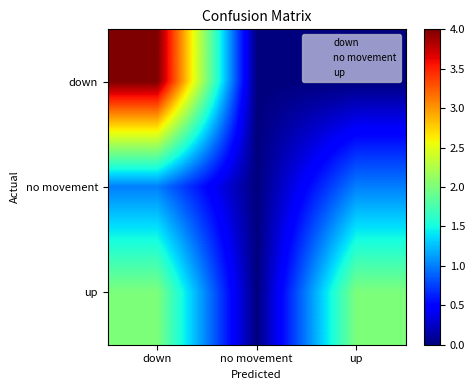

Reading left to right, extract all data points from this chart.

down: down=4	no movement=0	up=0
no movement: down=1	no movement=0	up=1
up: down=2	no movement=0	up=2